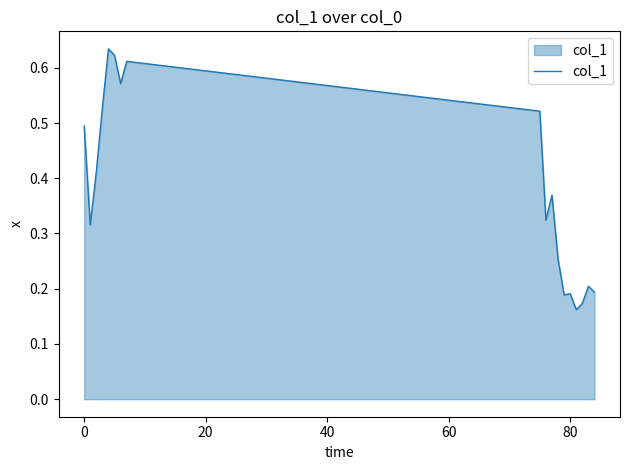

Does the chart display data point markers on the line(s)?

No